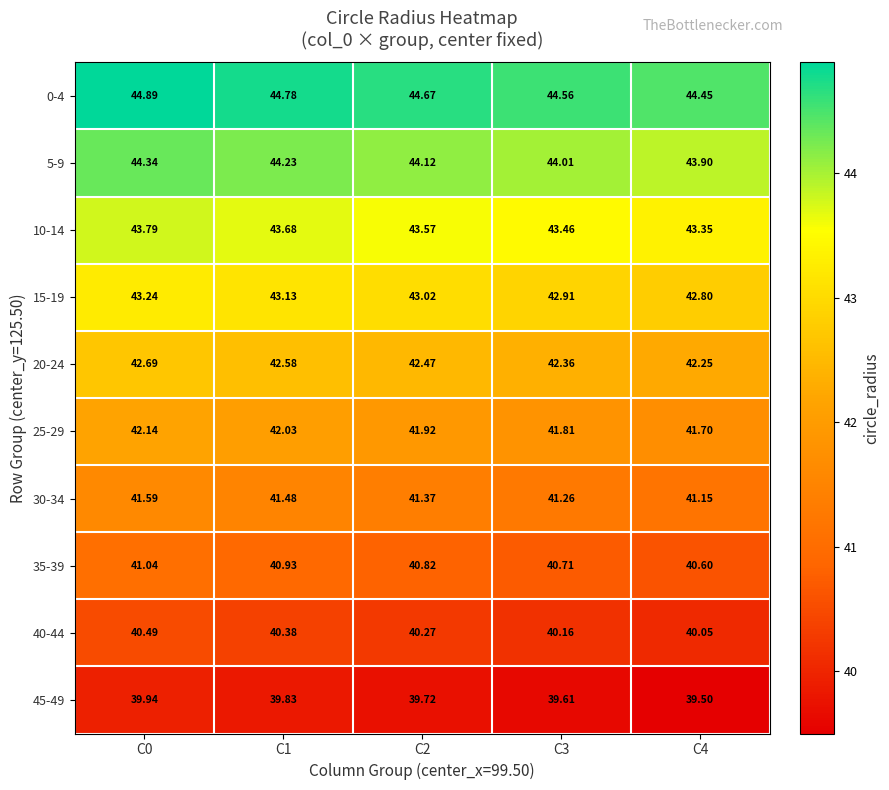

Is the value of 10-14 at C2 greater than the value of 0-4 at C4?

No